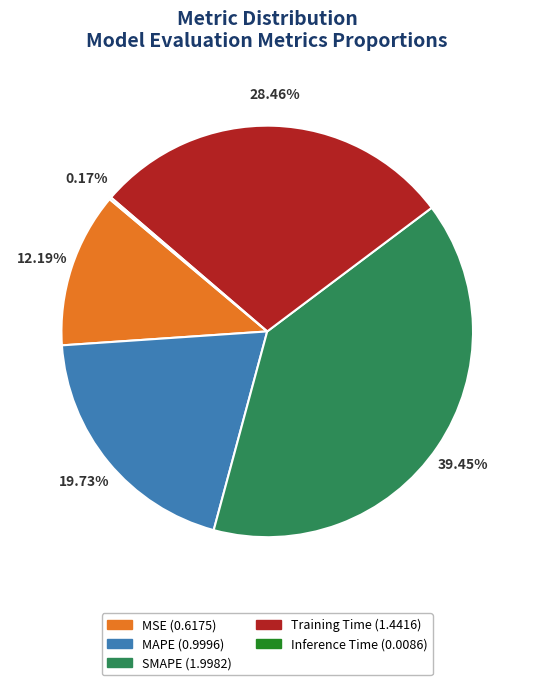

Which slice is the largest?

SMAPE